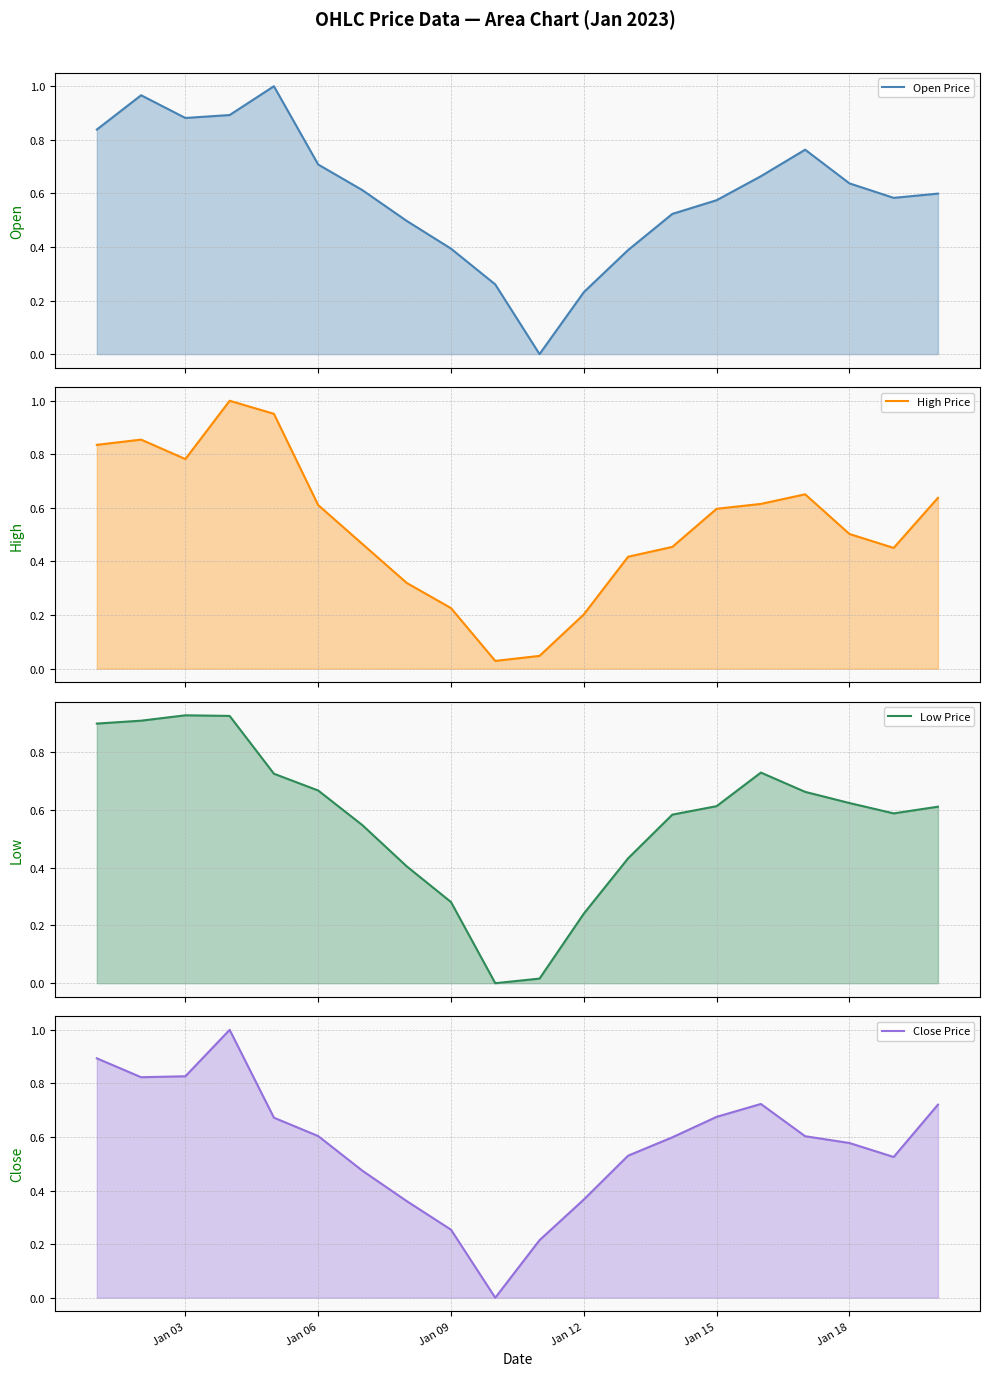

What is the sum of all High Price values?

10.7